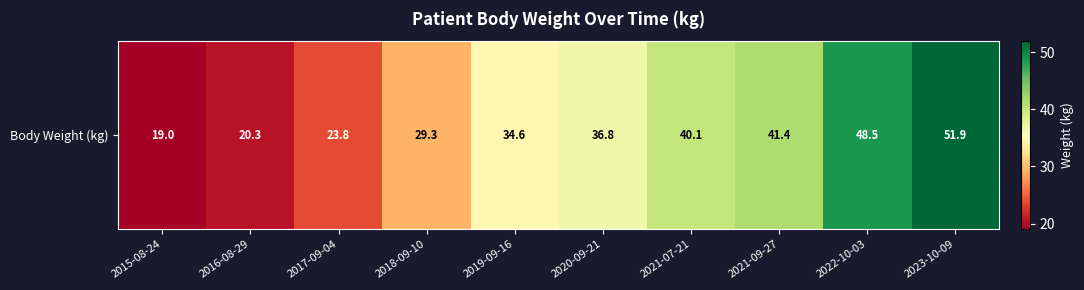

Where is the data nearest to the value 35?

2019-09-16